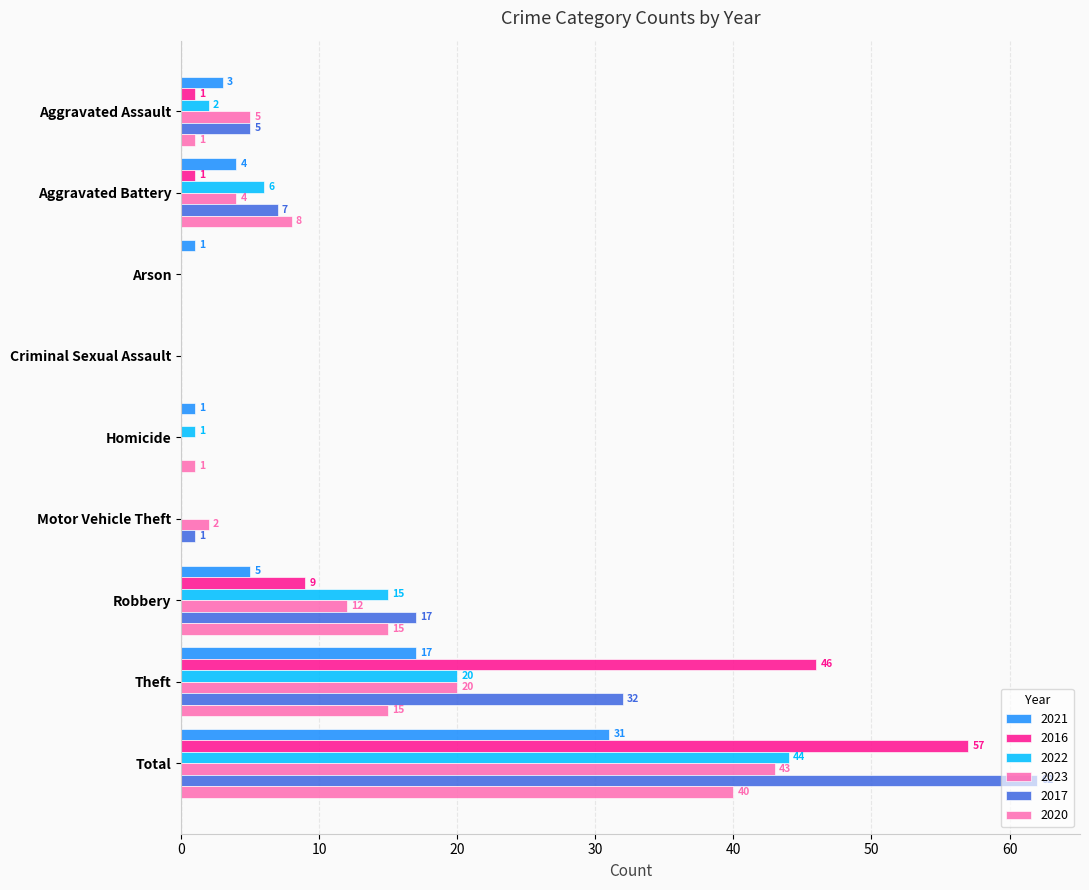

Rank the series at Homicide from lowest to highest value.

2016, 2023, 2017, 2021, 2022, 2020